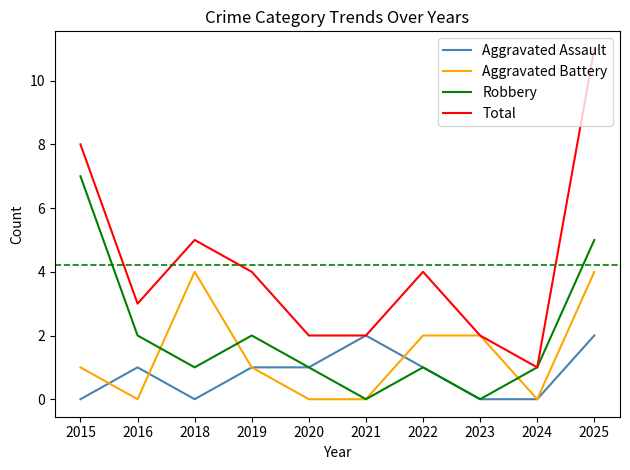

At which category does the chart reach its peak across all series?

2025